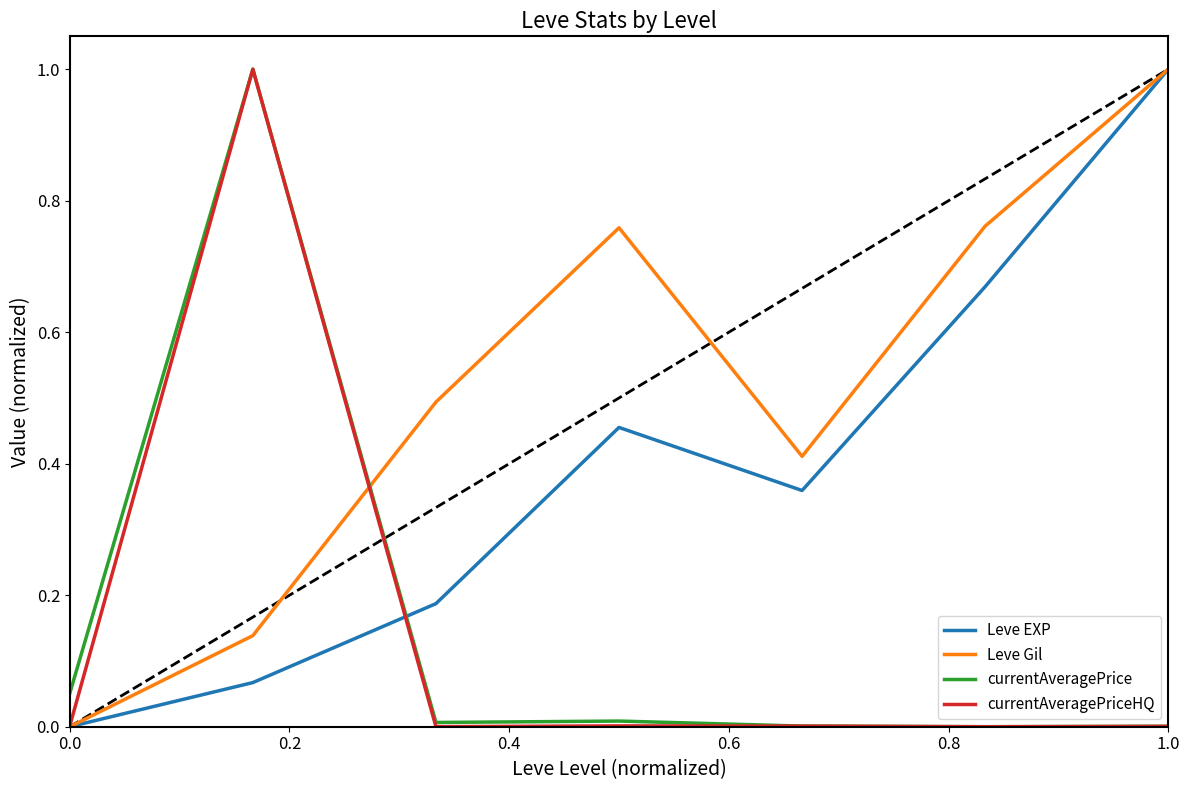

How many values in Leve Gil are above zero?

6